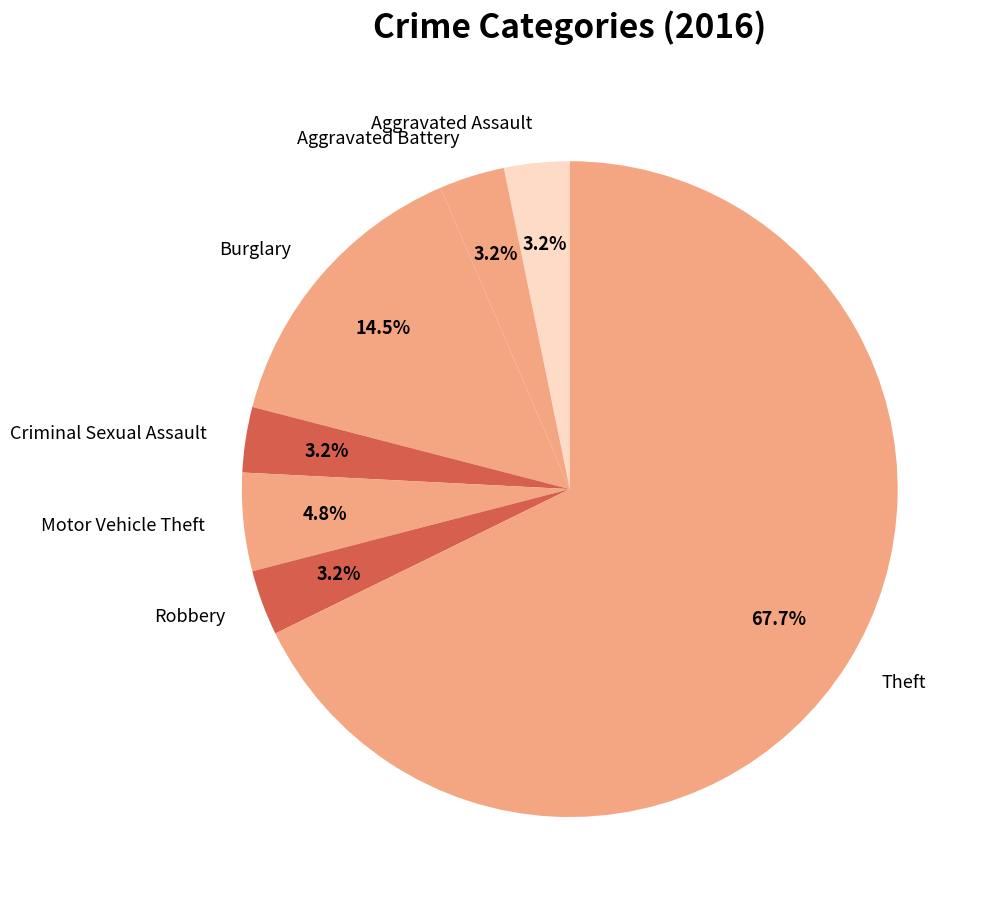

What percentage is NOT represented by Criminal Sexual Assault?

96.8%